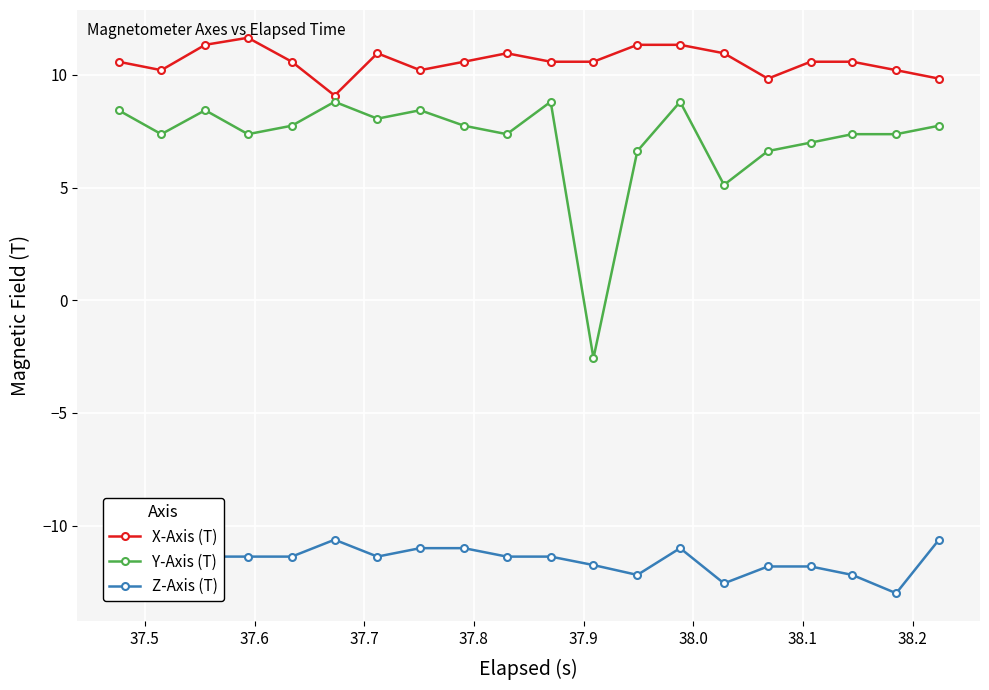

What is the value of the Y-Axis (T) point at the 2nd from the left?

7.4